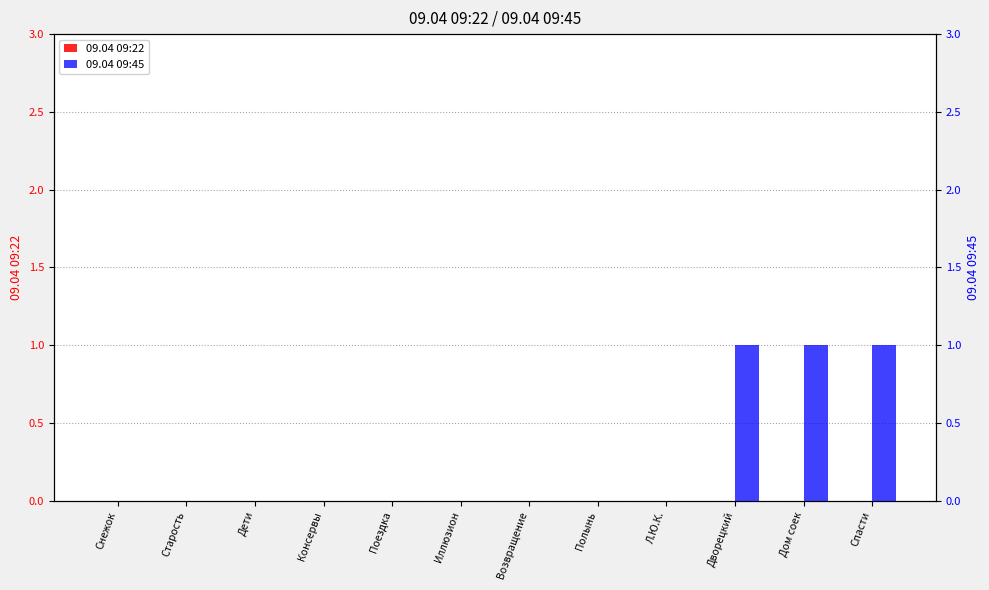

Reading right to left, extract all data points from this chart.

09.04 09:22: 0	0	0	0	0	0	0	0	0	0	0	0
09.04 09:45: 1	1	1	0	0	0	0	0	0	0	0	0